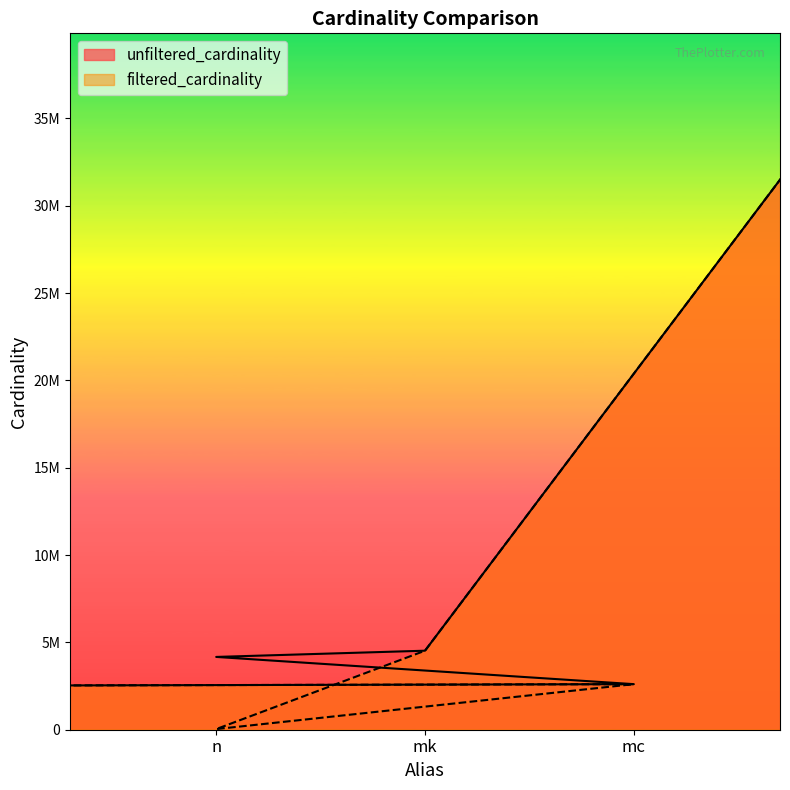

Where is filtered_cardinality nearest to the value 18140259?

mk